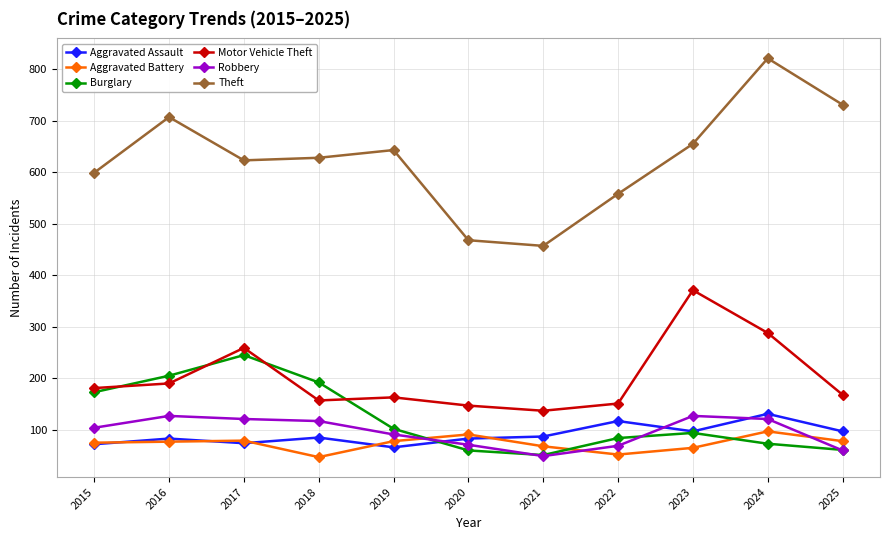

What is the value of the Aggravated Assault point at the 5th from the left?

66